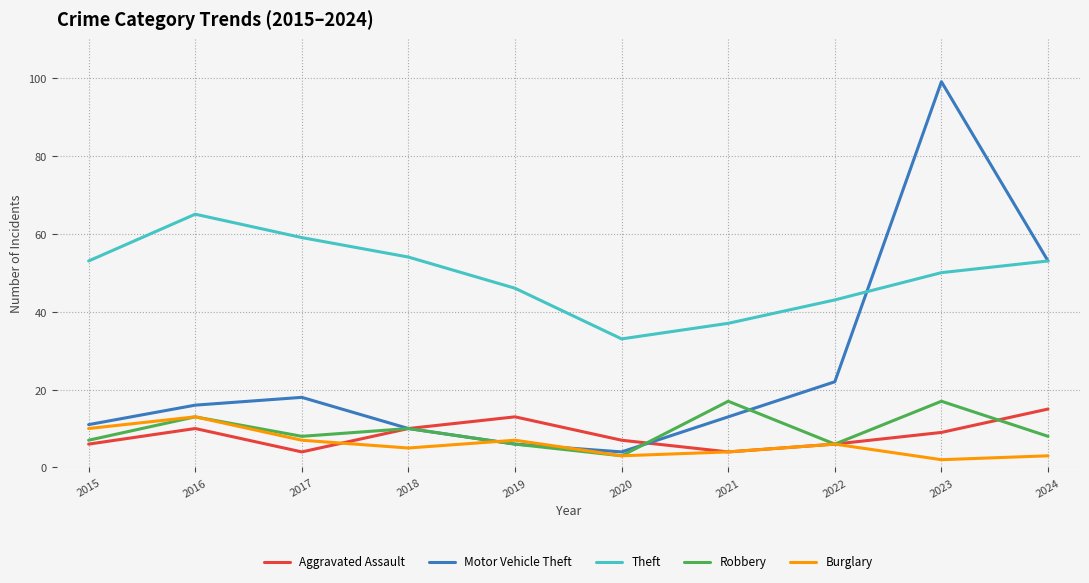

What is the minimum value for Theft?

33